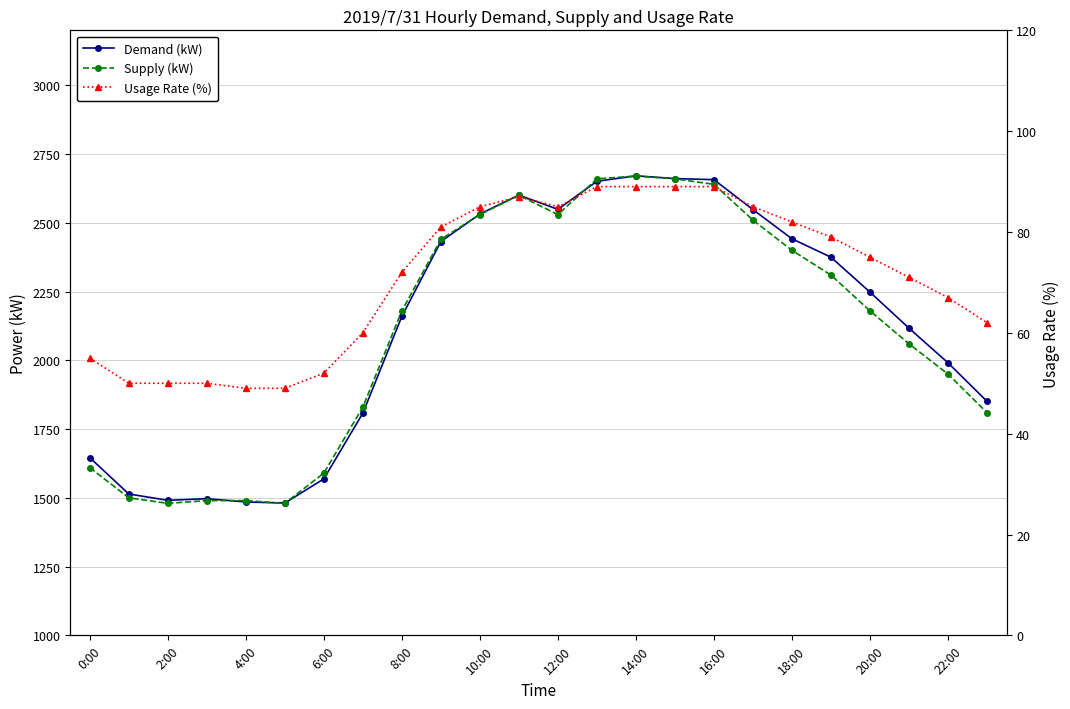

List the series in order of their peak value, highest first.

Demand (kW), Supply (kW), Usage Rate (%)